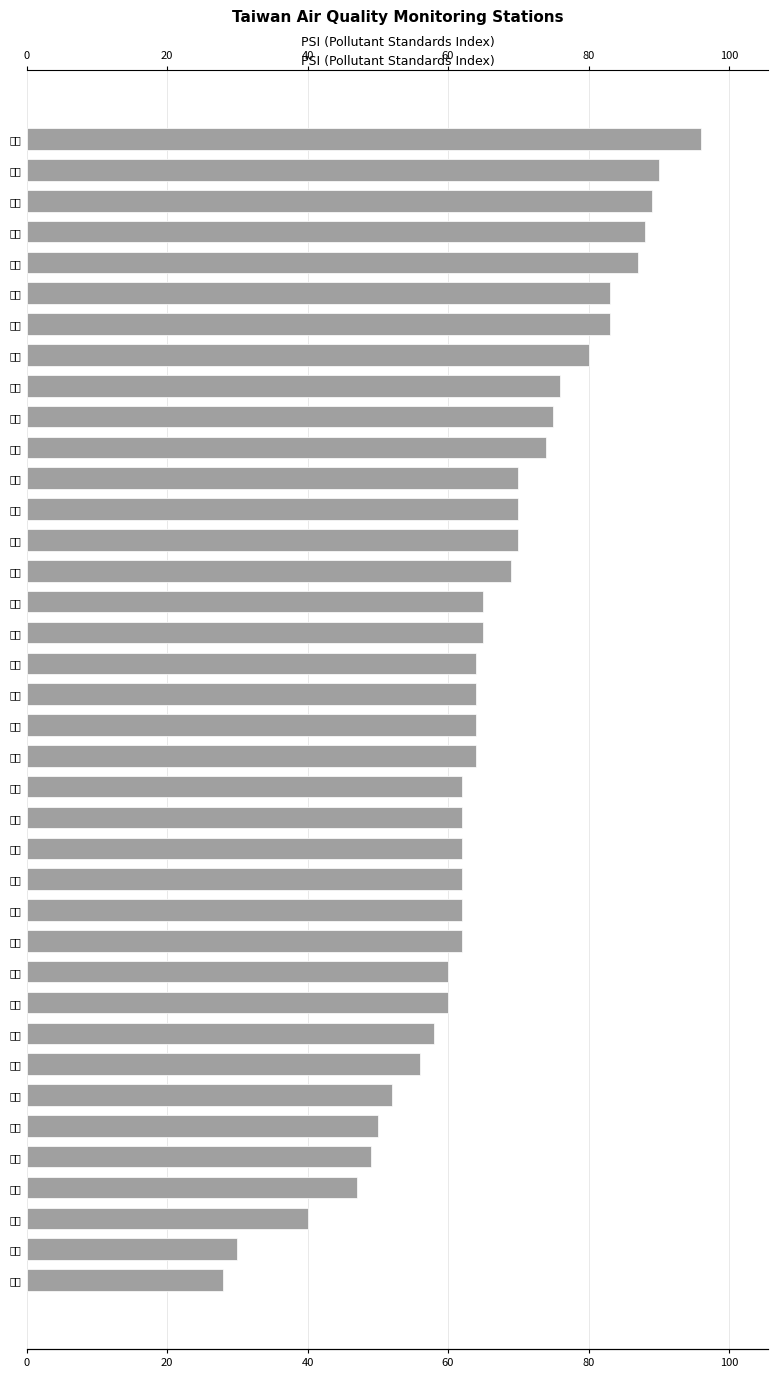

What is the minimum value shown in the chart?

28